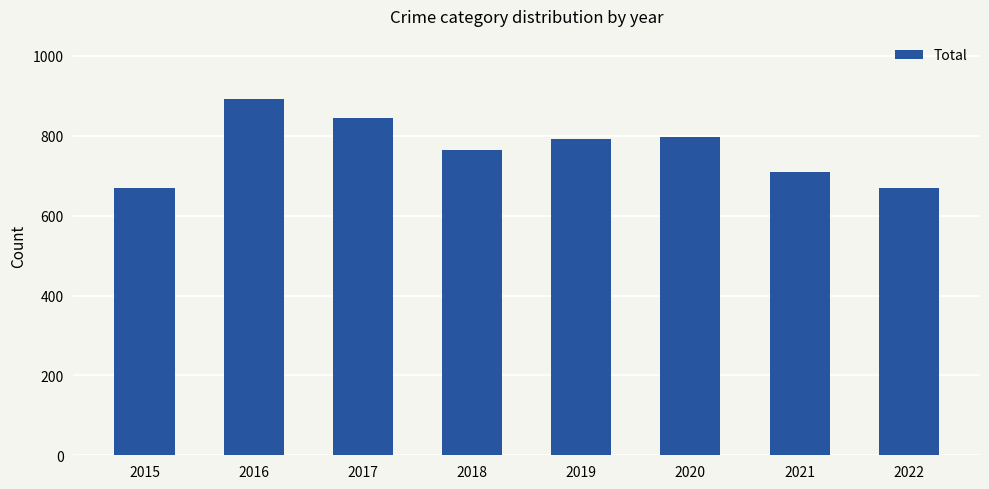

What is the smallest value displayed?

669